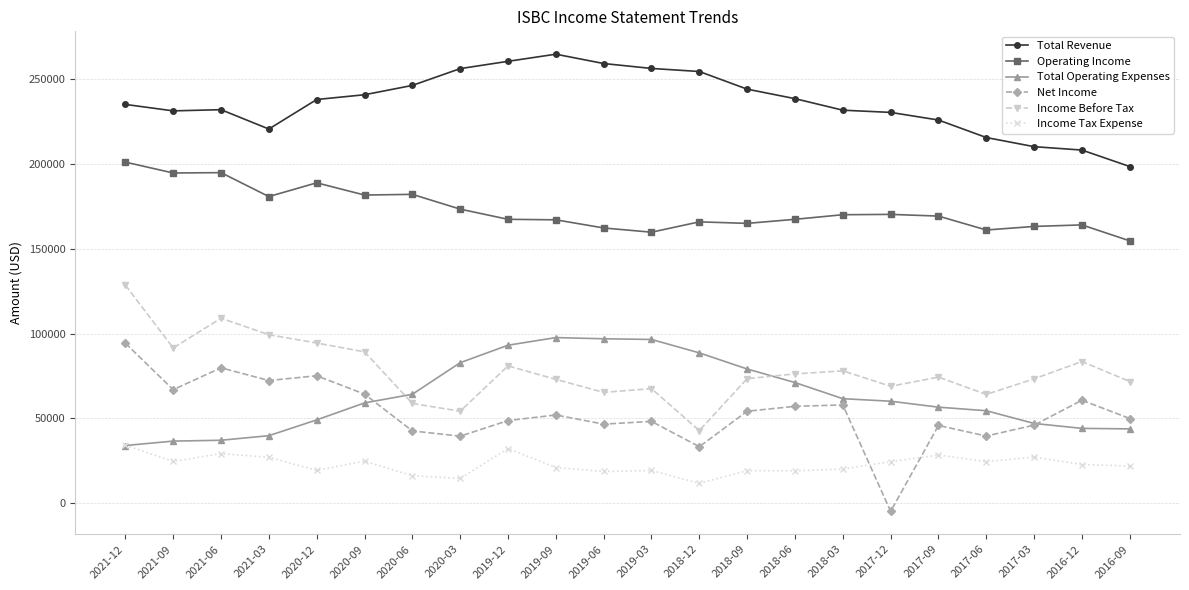

The value of Total Operating Expenses at 2017-09 is 39067. True or false?

False